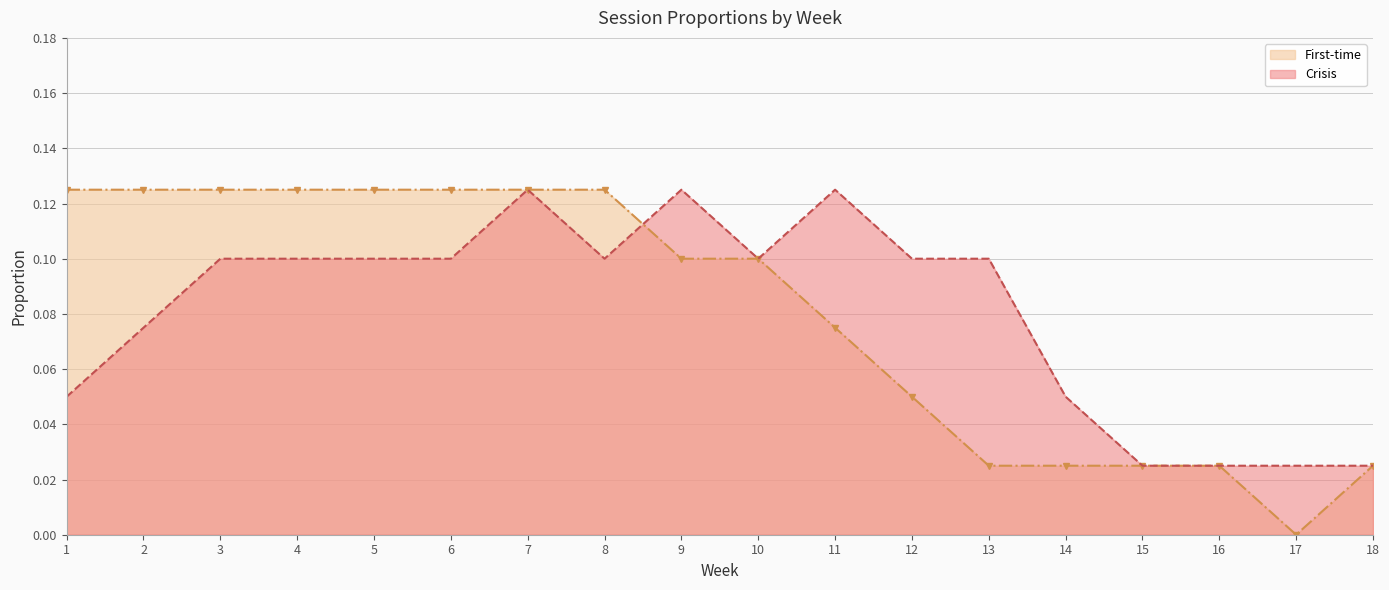

The value of First-time at 2 is 0.0. True or false?

False